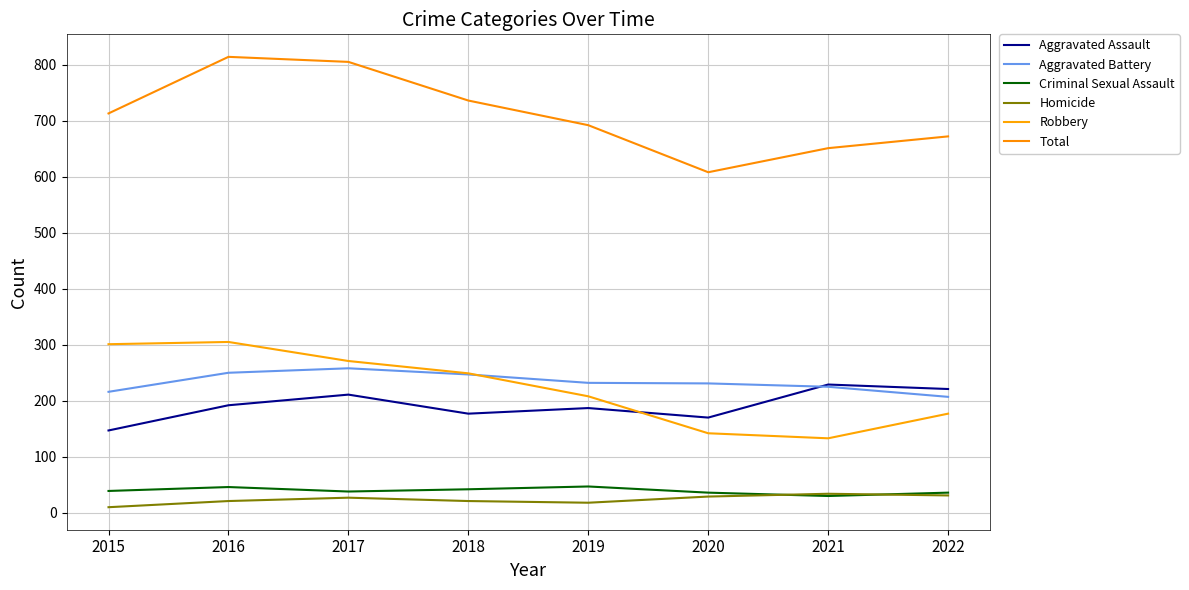

Reading left to right, extract all data points from this chart.

Aggravated Assault: 2015=147	2016=192	2017=211	2018=177	2019=187	2020=170	2021=229	2022=221
Aggravated Battery: 2015=216	2016=250	2017=258	2018=247	2019=232	2020=231	2021=225	2022=207
Criminal Sexual Assault: 2015=39	2016=46	2017=38	2018=42	2019=47	2020=36	2021=30	2022=36
Homicide: 2015=10	2016=21	2017=27	2018=21	2019=18	2020=29	2021=34	2022=31
Robbery: 2015=301	2016=305	2017=271	2018=249	2019=208	2020=142	2021=133	2022=177
Total: 2015=713	2016=814	2017=805	2018=736	2019=692	2020=608	2021=651	2022=672